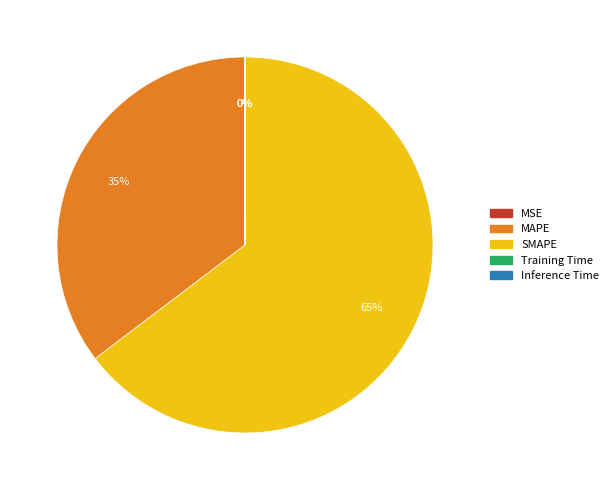

What percentage is the MAPE slice, to the nearest percent?

35%